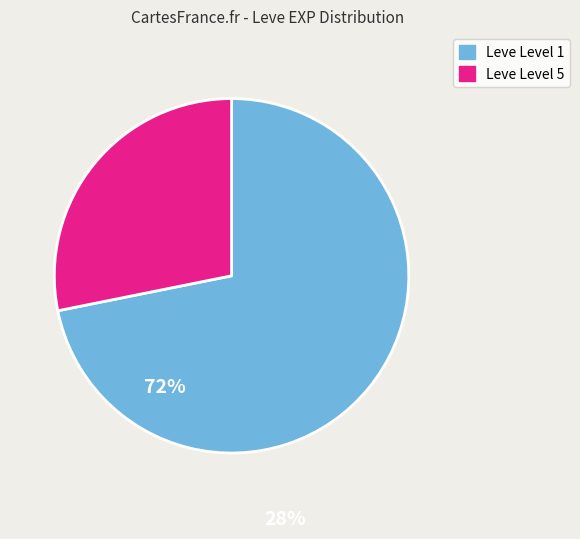

Is there any slice that represents more than half of the pie?

Yes